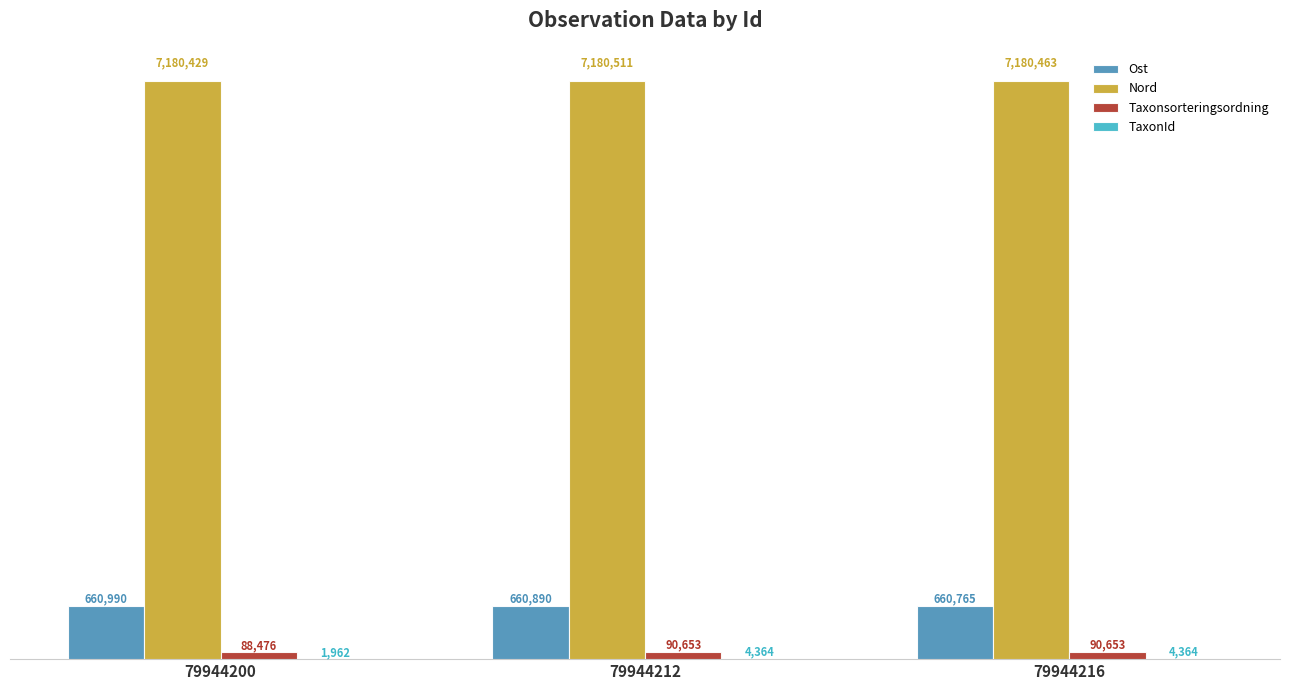

What is the value of the TaxonId bar at the 2nd from the left?

4364